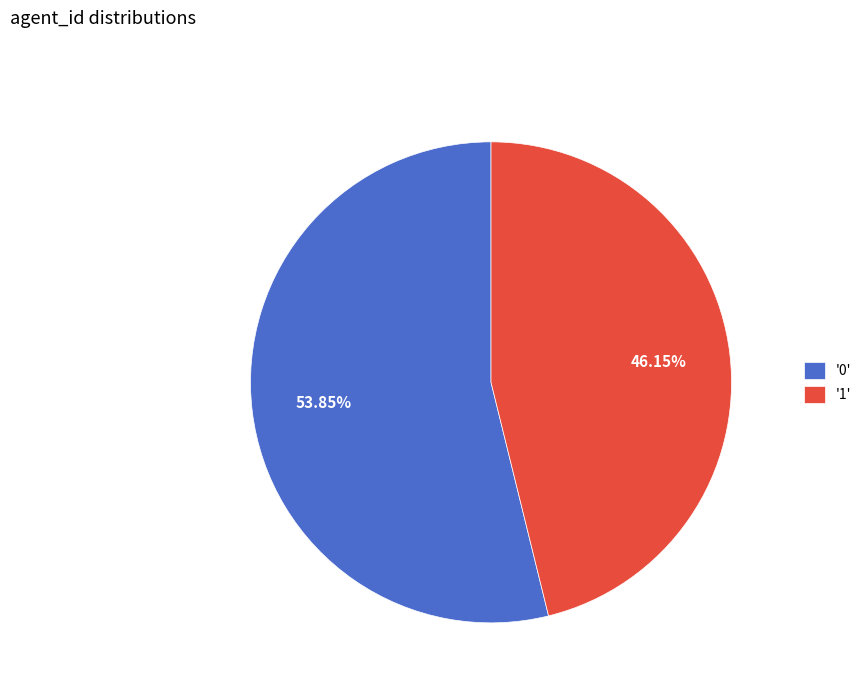

Combined, do '0' and '1' account for over 50%?

Yes